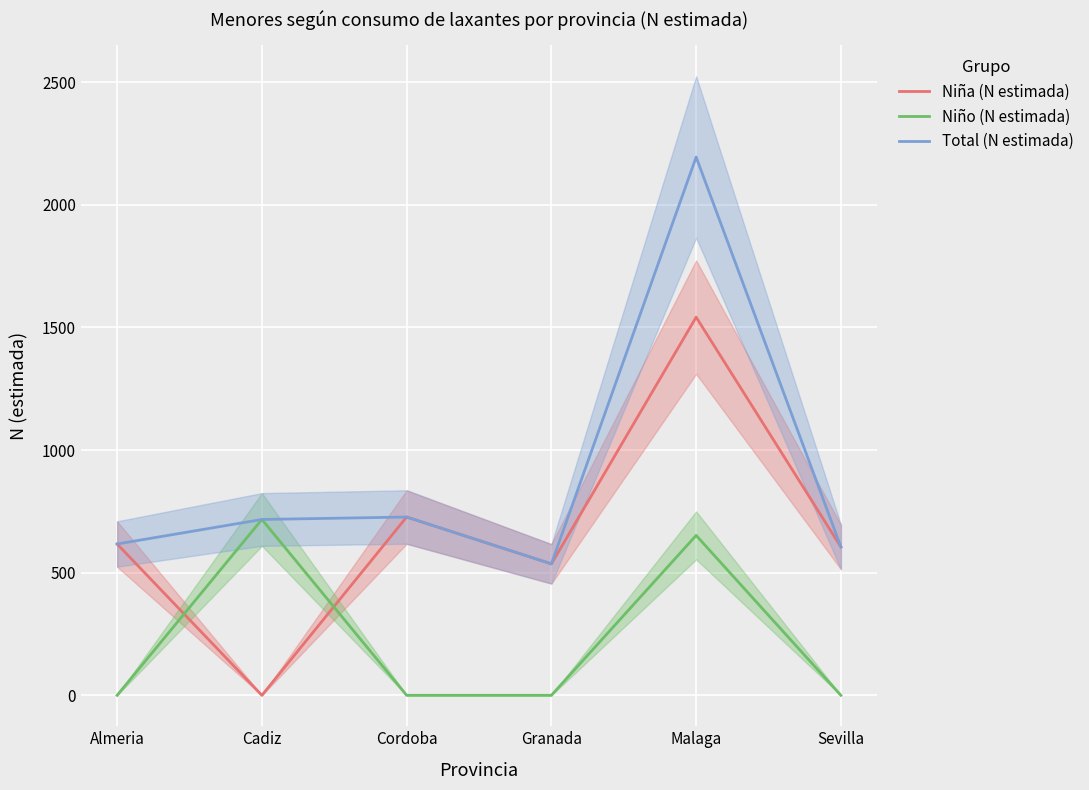

How many values in Niño (N estimada) are above zero?

2